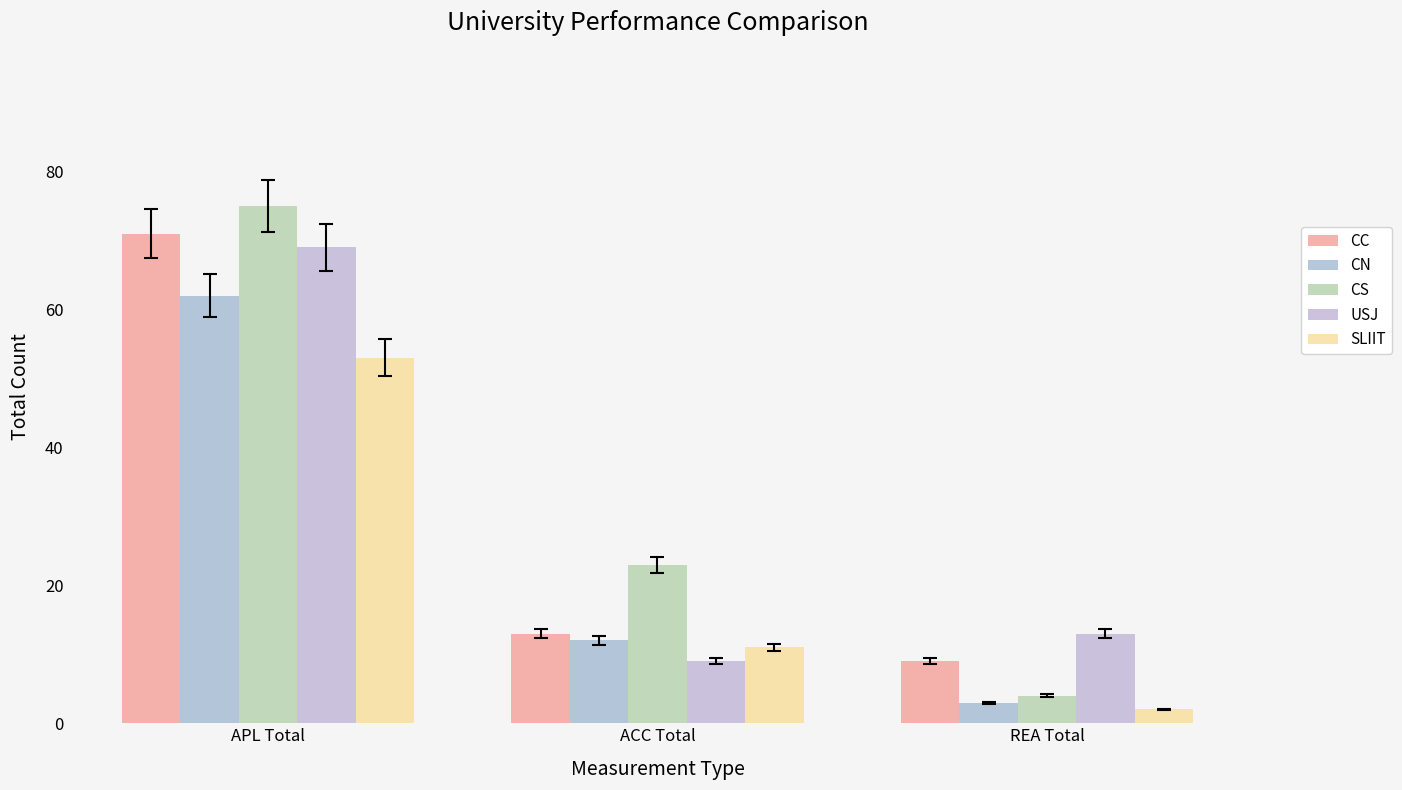

True or false: CC has a value of 9 at REA Total.

True